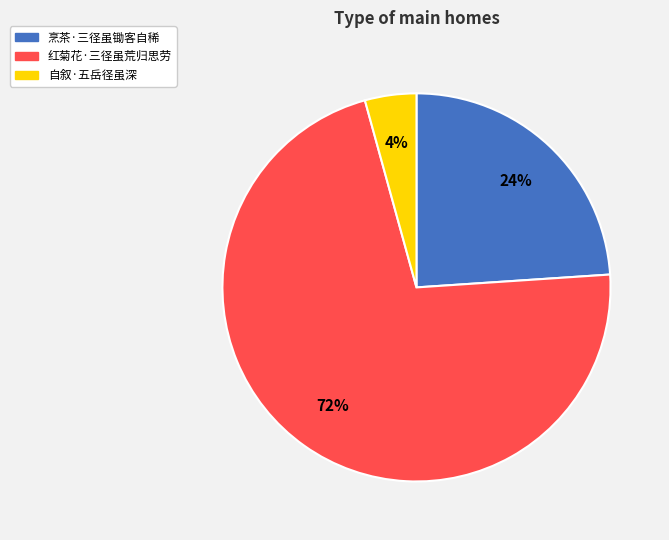

To the nearest percent, what percentage of the pie is 红菊花·三径虽荒归思劳?

72%